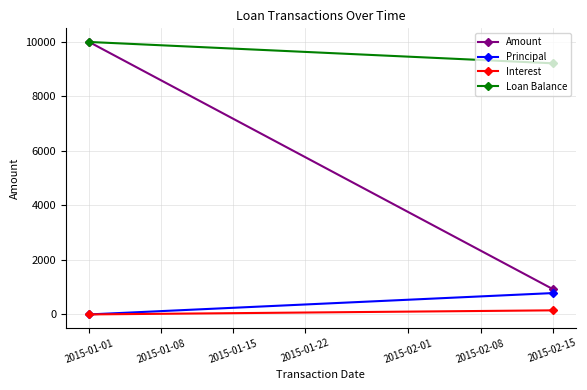

How many lines are shown in the chart?

4